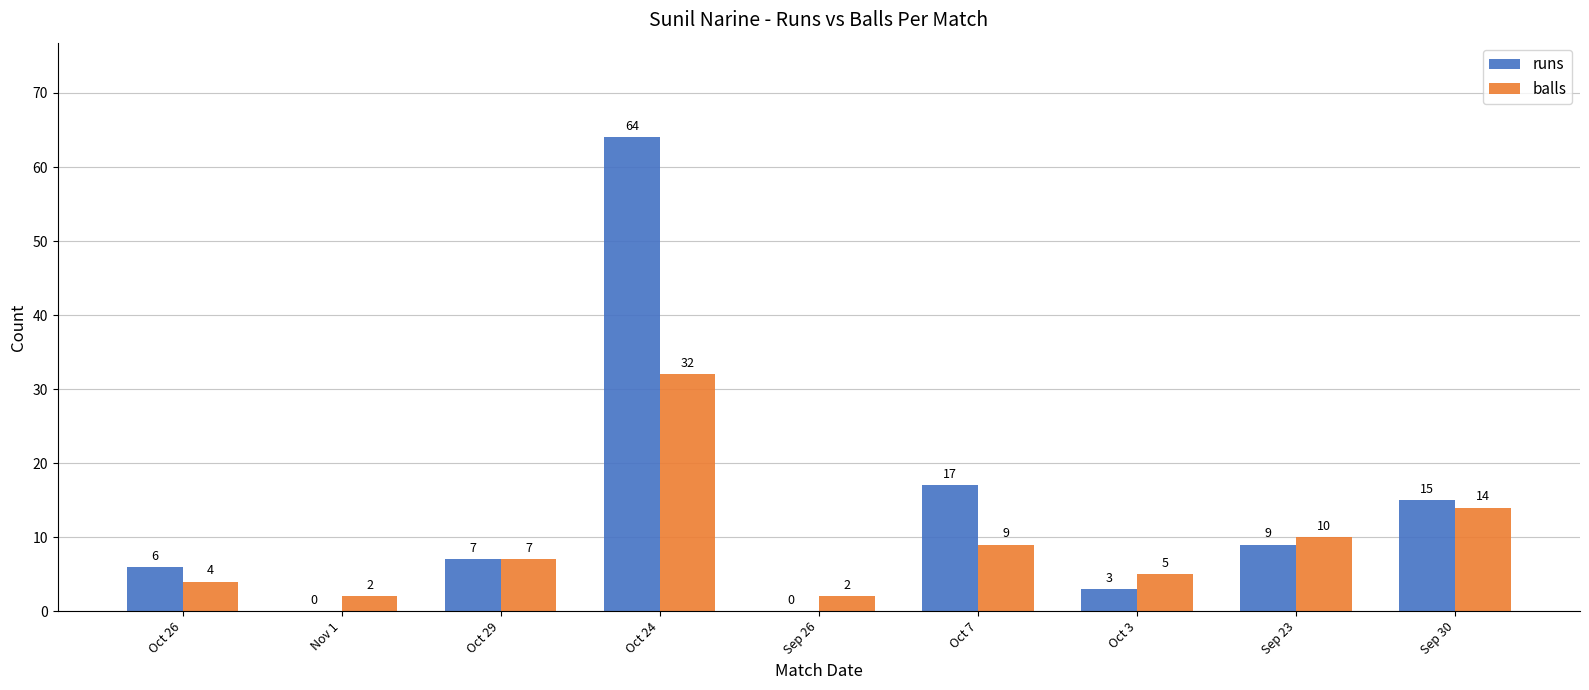

Which series changed the most between Sep 26 and Sep 23?

runs